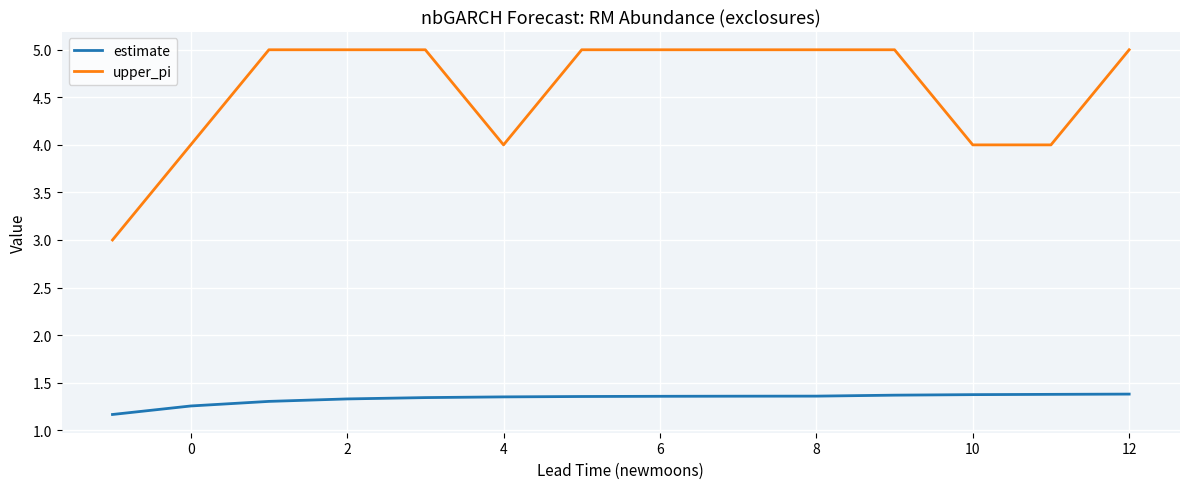

Which series has the largest total across all categories?

upper_pi